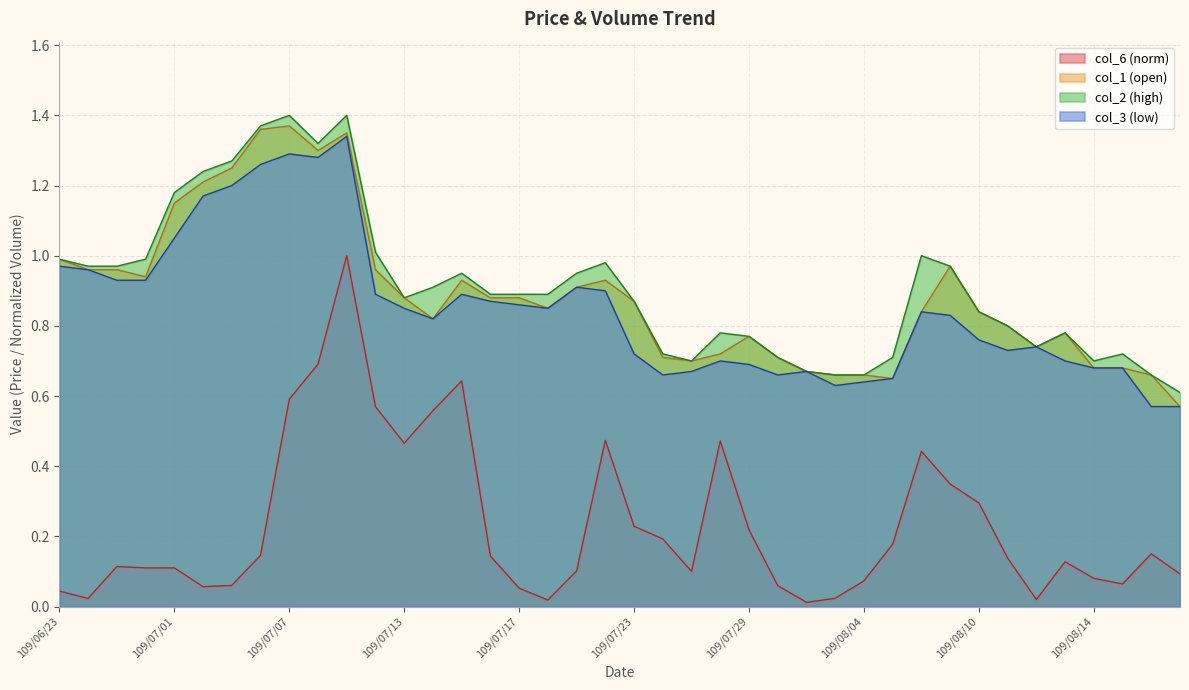

True or false: col_1 has a value of 1.3 at 109/07/30.

False